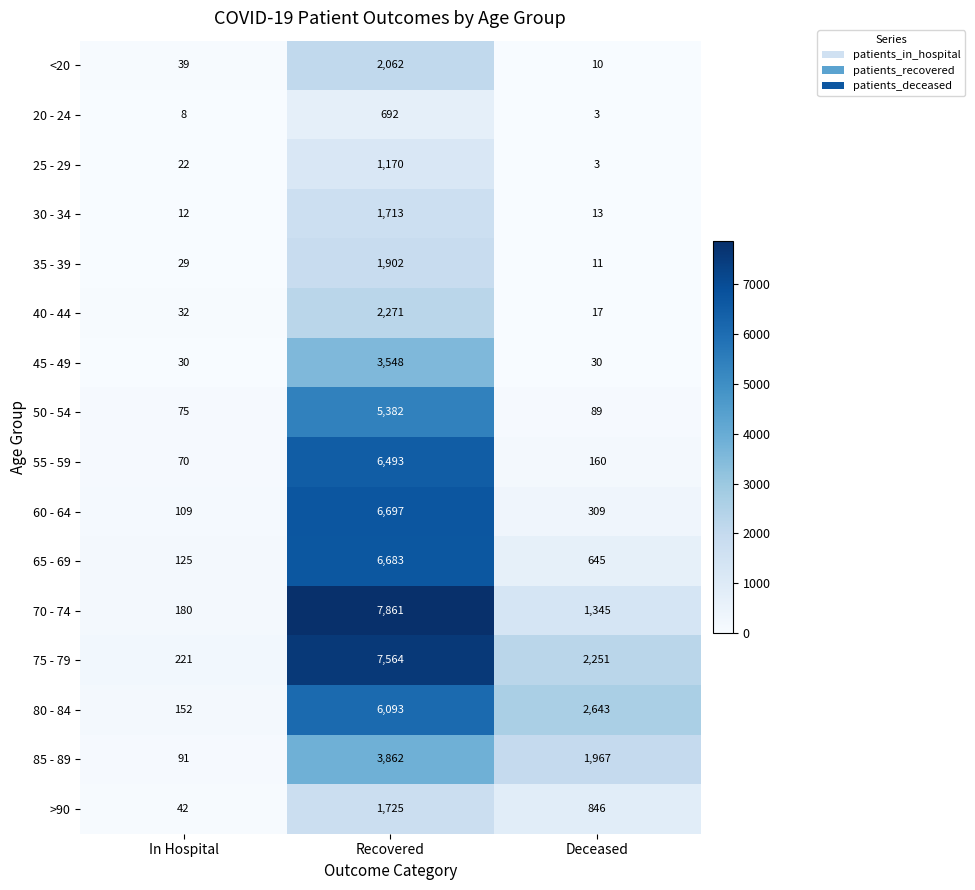

At which category does the chart reach its peak across all series?

Recovered